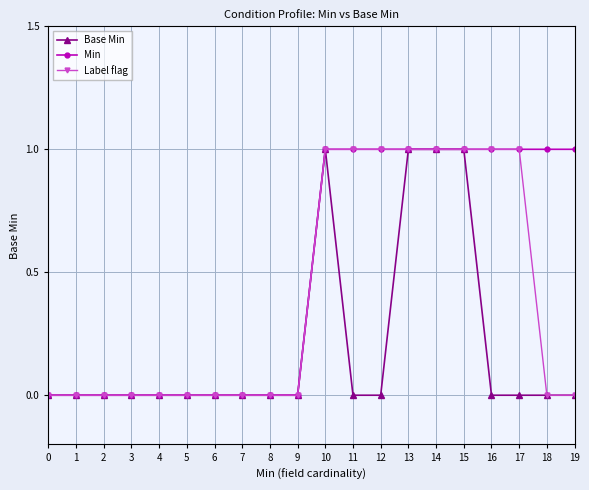

What is the maximum value for Base Min?

1